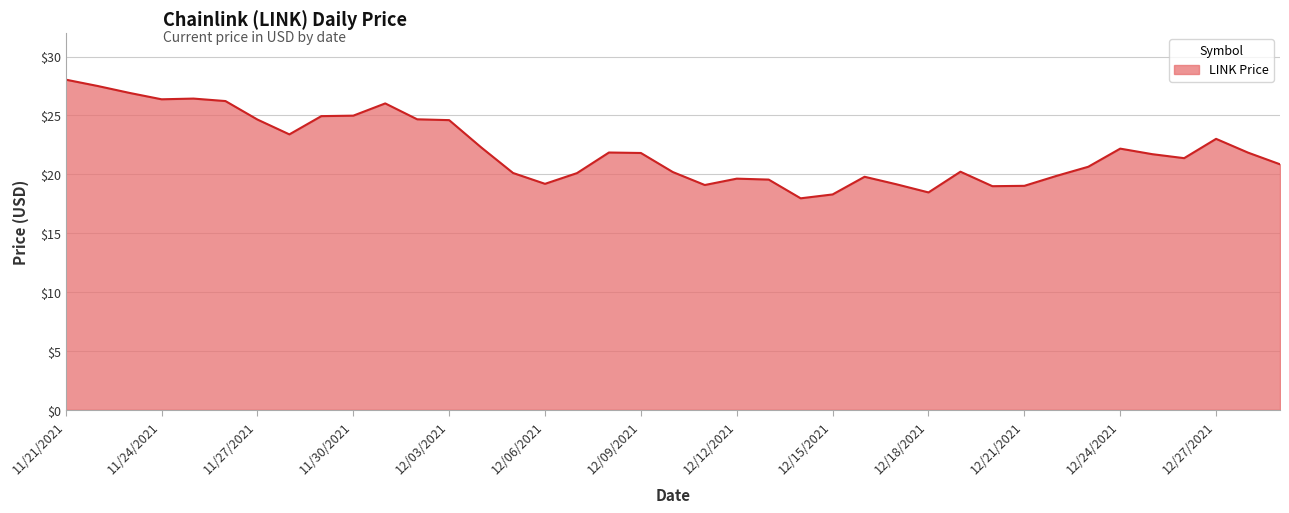

What is the minimum value shown in the chart?

18.0